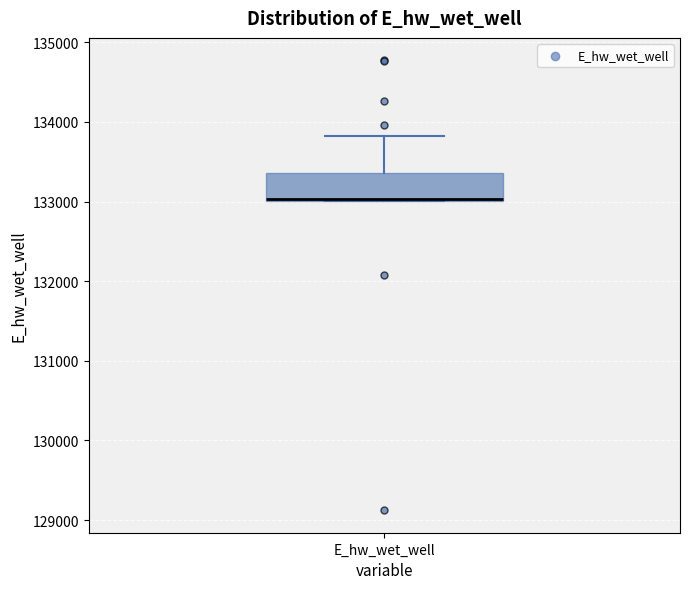

Read this box plot against the y-axis: the position of the median line, the range covered by the box, and the ends of both whiskers. The values are not printed on the chart, so give them approximately, as read against the axis.

median 133000, box 133000 to 133400, whiskers 133000 to 133800